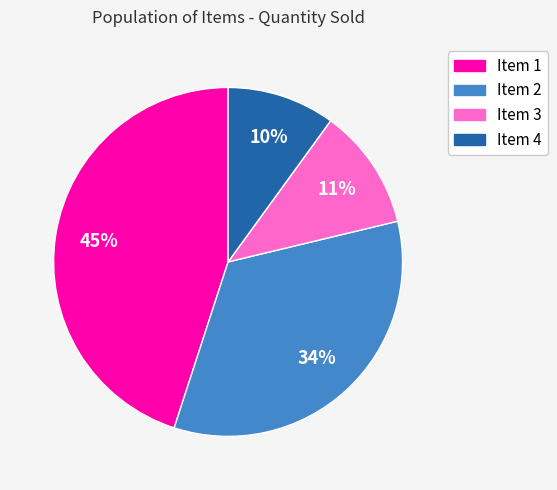

Which category has the smallest portion of the pie?

Item 4